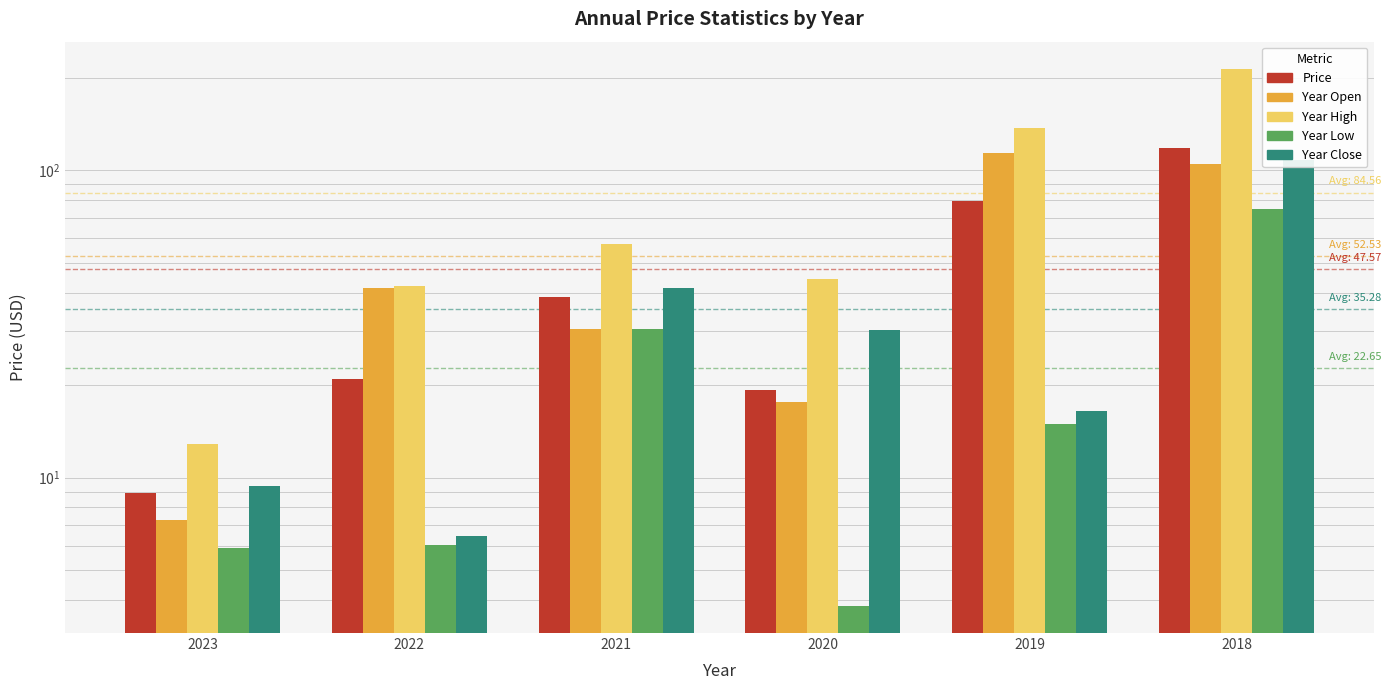

Where does the price series first go above 38?

2021